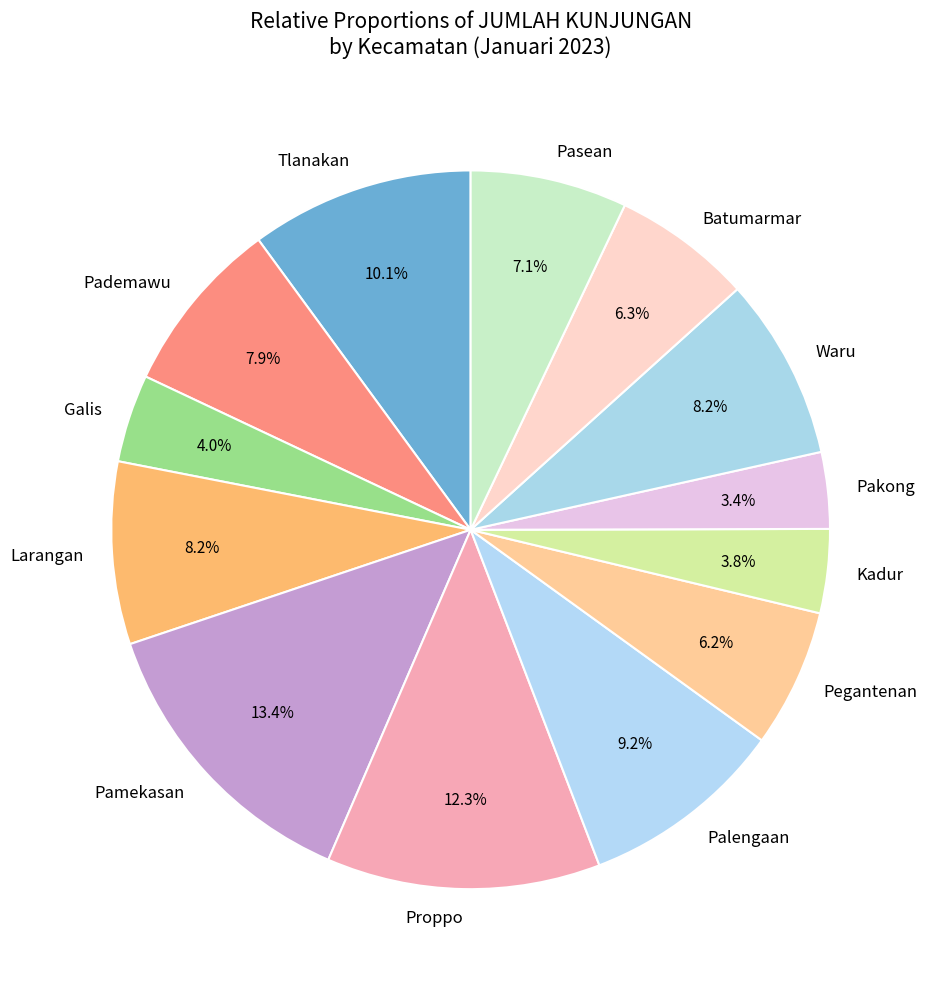

What is the ratio of the value at Pasean to the value at Proppo?

0.6